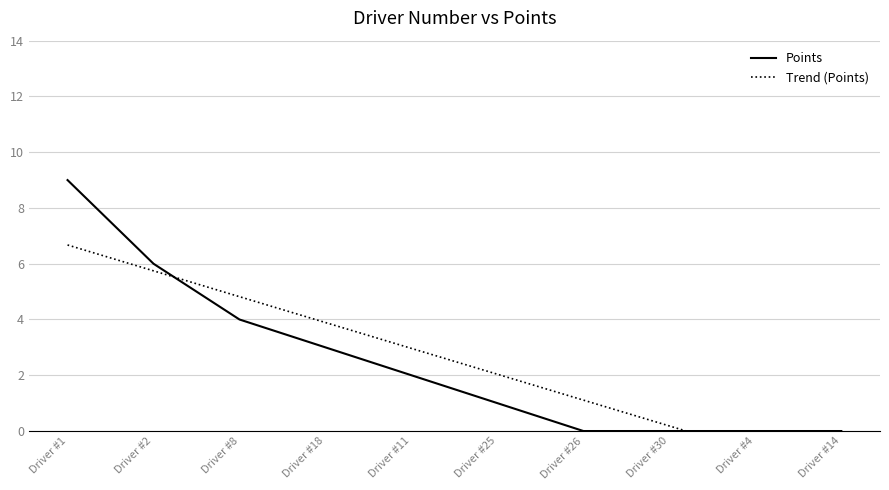

Between which two adjacent categories do Points and Trend (Points) first intersect?

Driver #2 and Driver #8